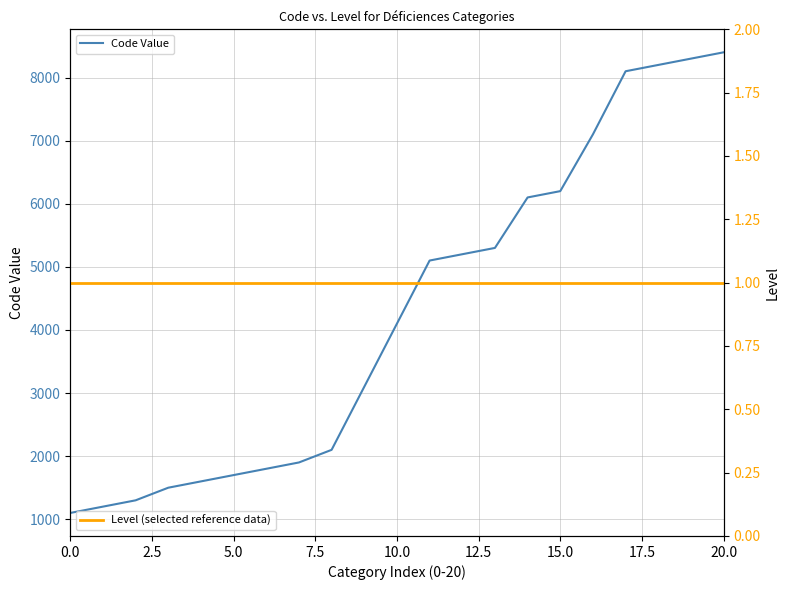

At which label does Code Value first exceed 4100?

11